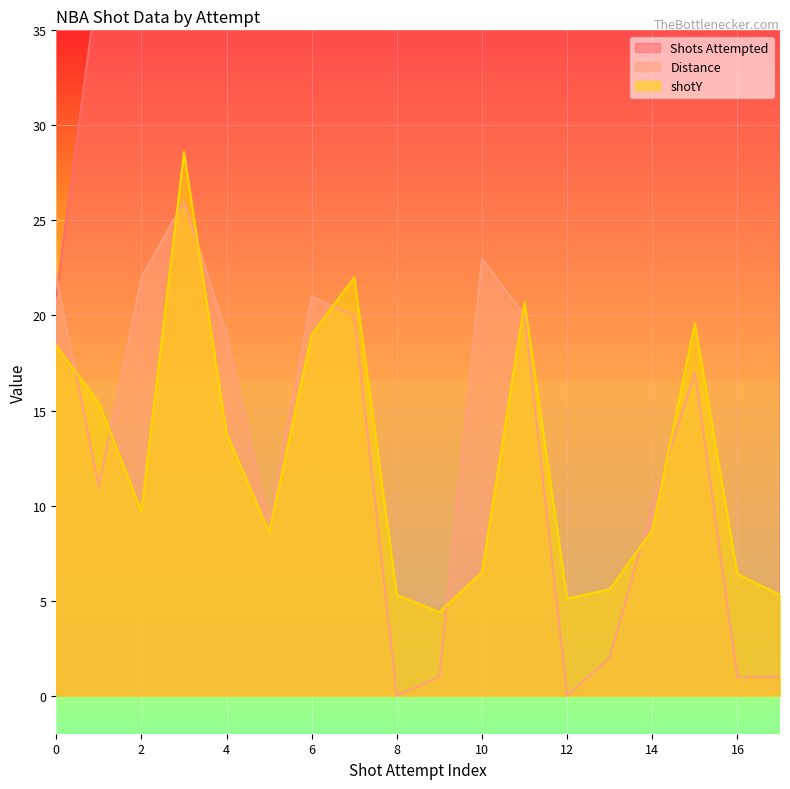

True or false: shotY and Shots Attempted cross at least once.

False